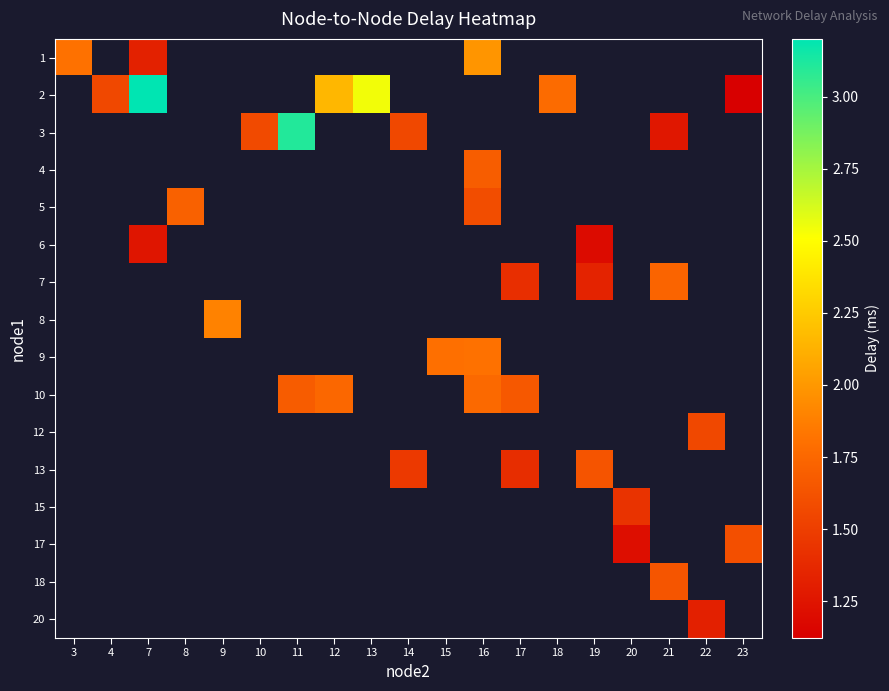

Count the number of categories in the chart.

19